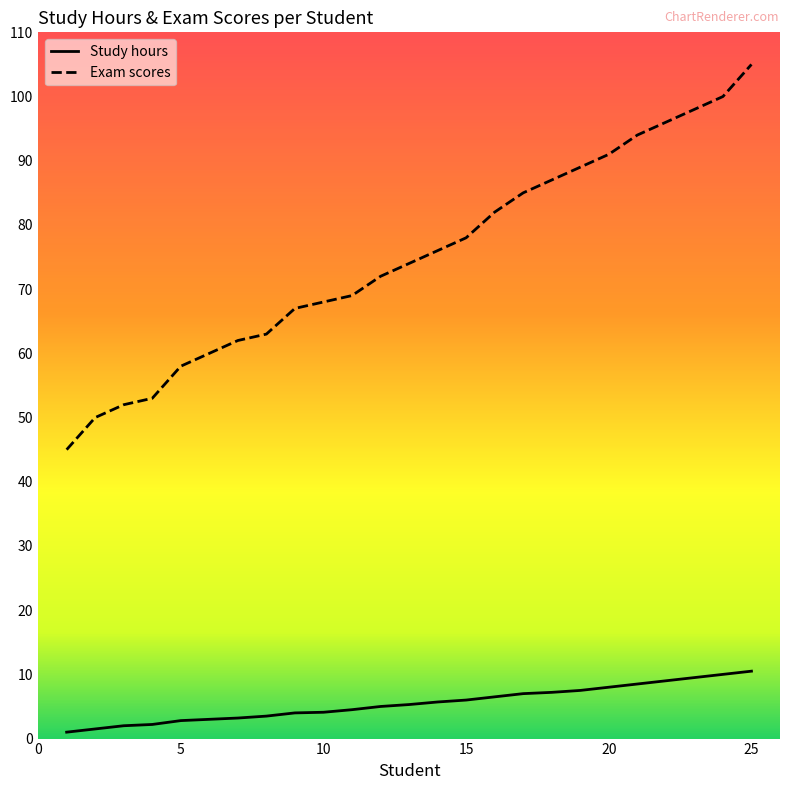

What is the average value of the Study hours series?

5.5